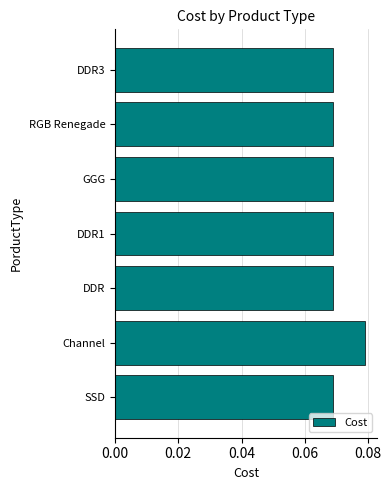

The value at DDR1 is 0.0. True or false?

False